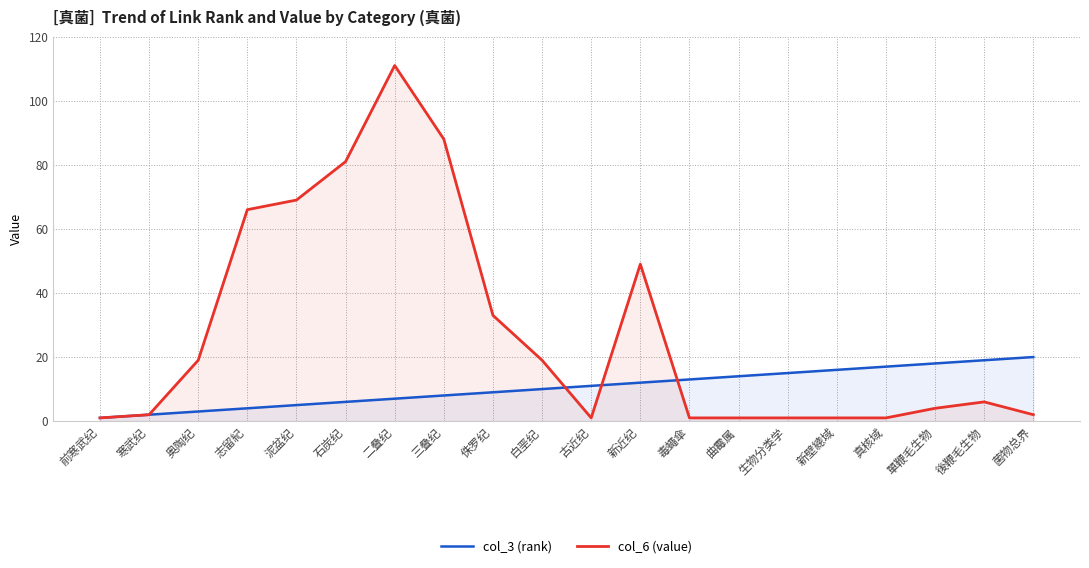

At which label does col_6 (value) first exceed 6?

奥陶纪